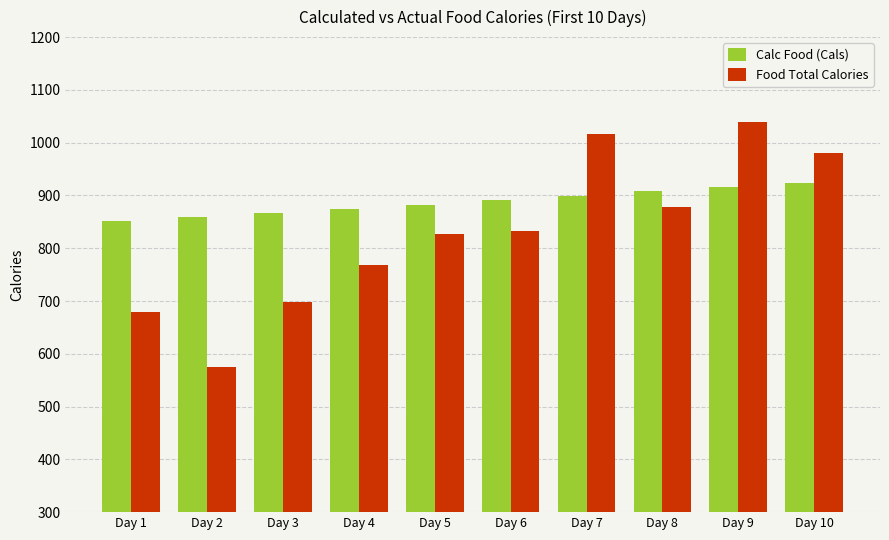

How many data points in Calc Food (Cals) are less than 891?

5